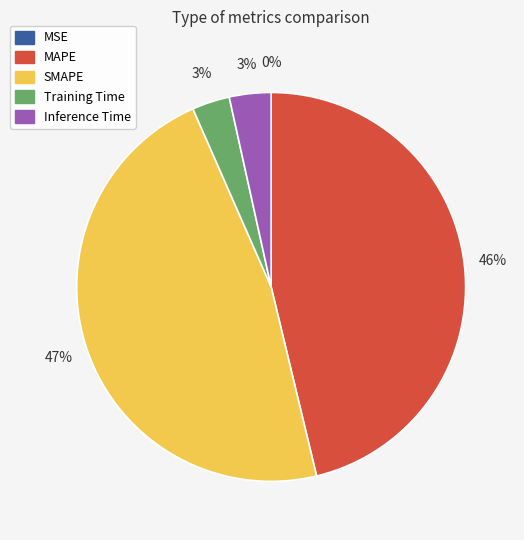

Do Training Time and MSE together represent more than half of the pie?

No